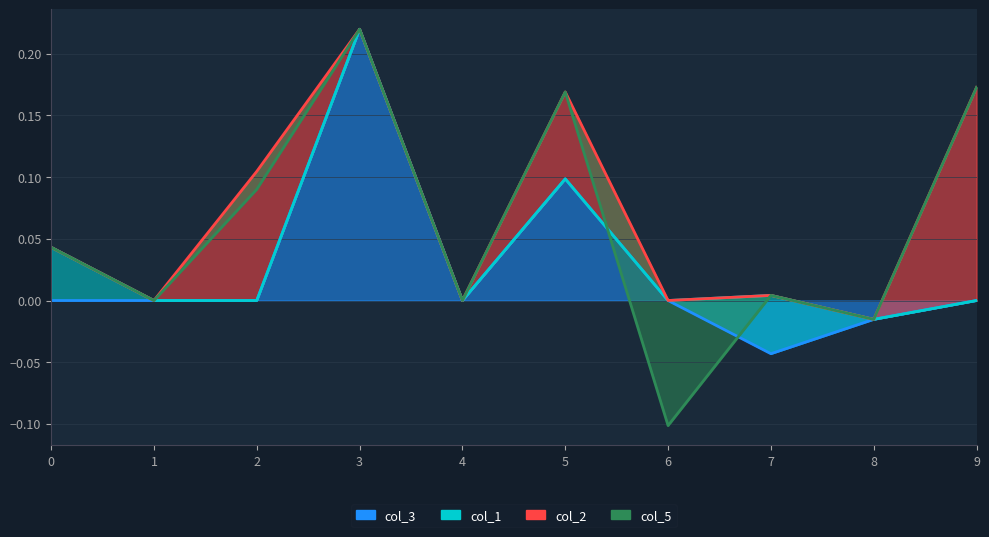

How many negative values does the col_5 series have?

2